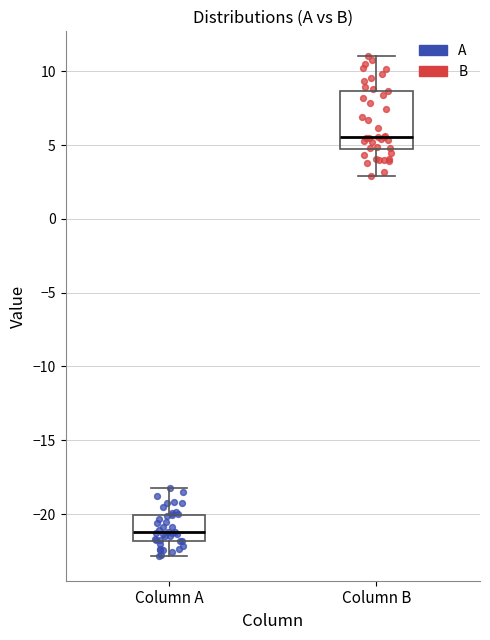

Where is the lower edge of the box for Column A on the y-axis? The values are not printed on the chart, so give them approximately, as read against the axis.

-22.0